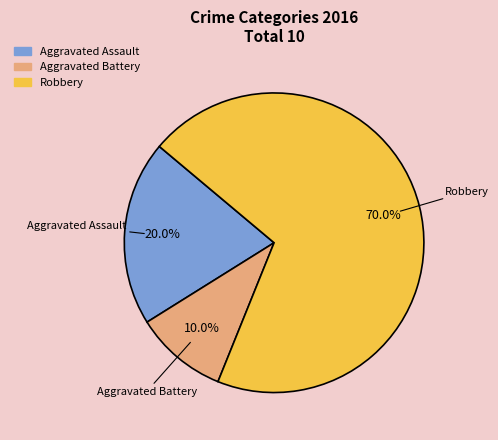

To the nearest percent, what portion does Robbery represent?

70%